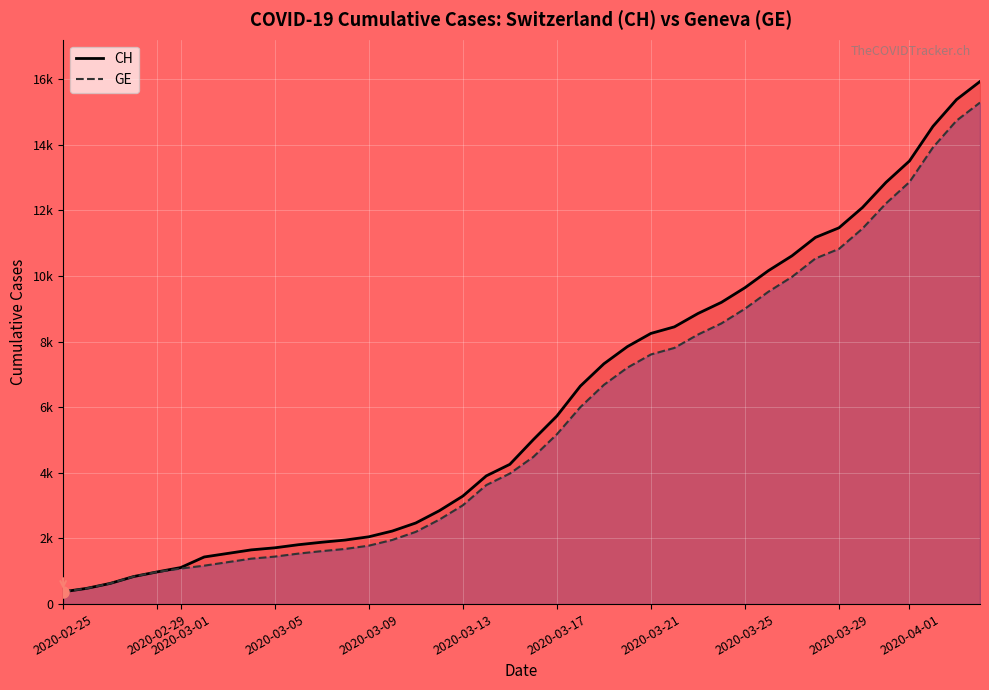

At which label does CH reach its minimum?

2020-02-25